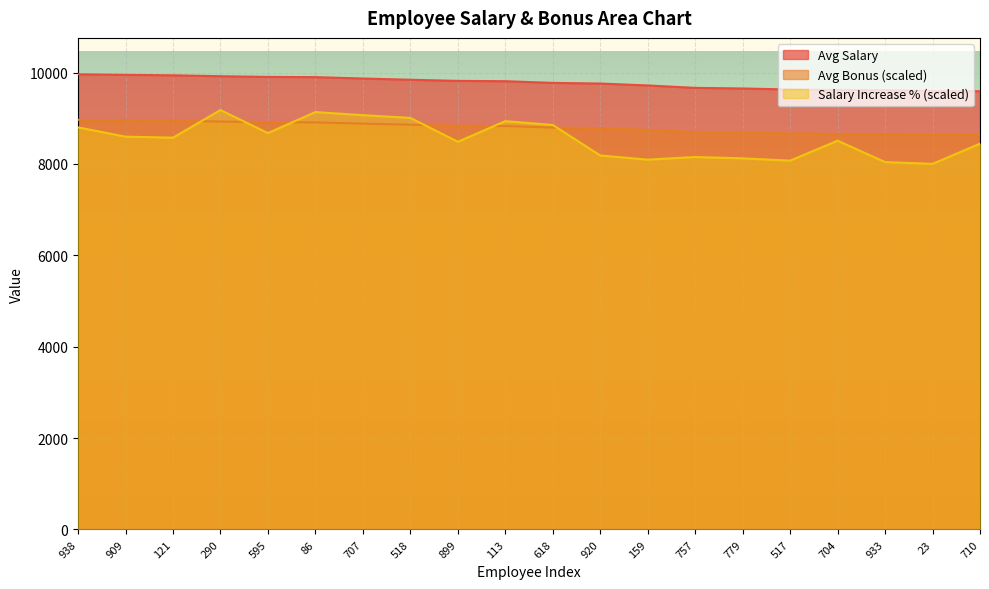

List the series in order of their peak value, lowest first.

Avg Bonus (scaled), Salary Increase % (scaled), Avg Salary